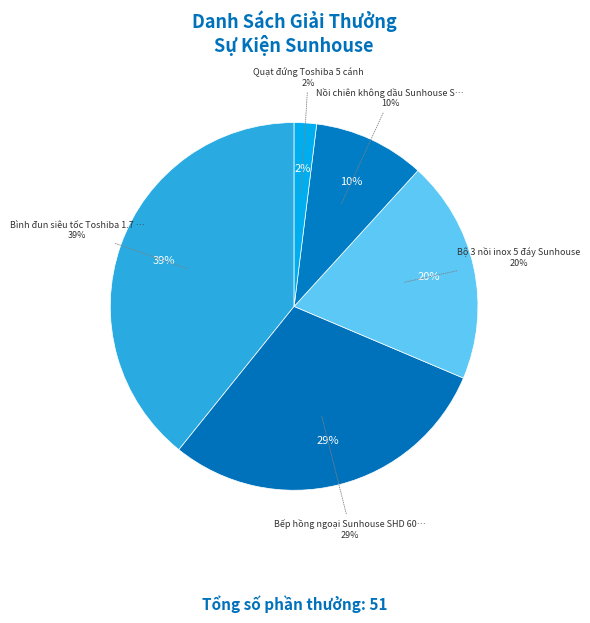

What percentage is the Bộ 3 nồi inox 5 đáy Sunhouse slice, to the nearest percent?

20%